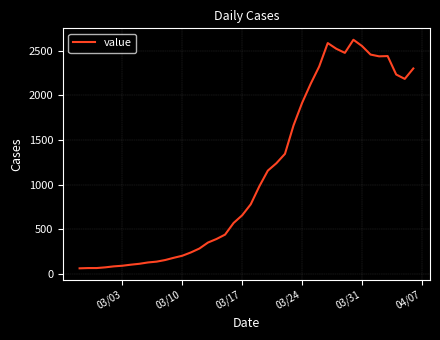

What is the greatest value displayed?

2625